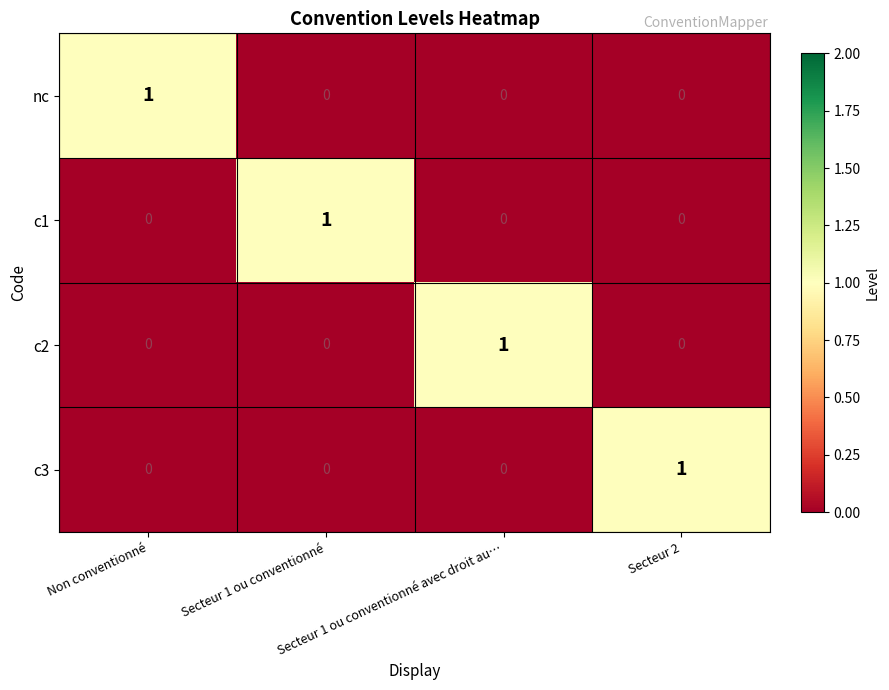

What is the difference between the maximum and second lowest values in the c3 series?

1